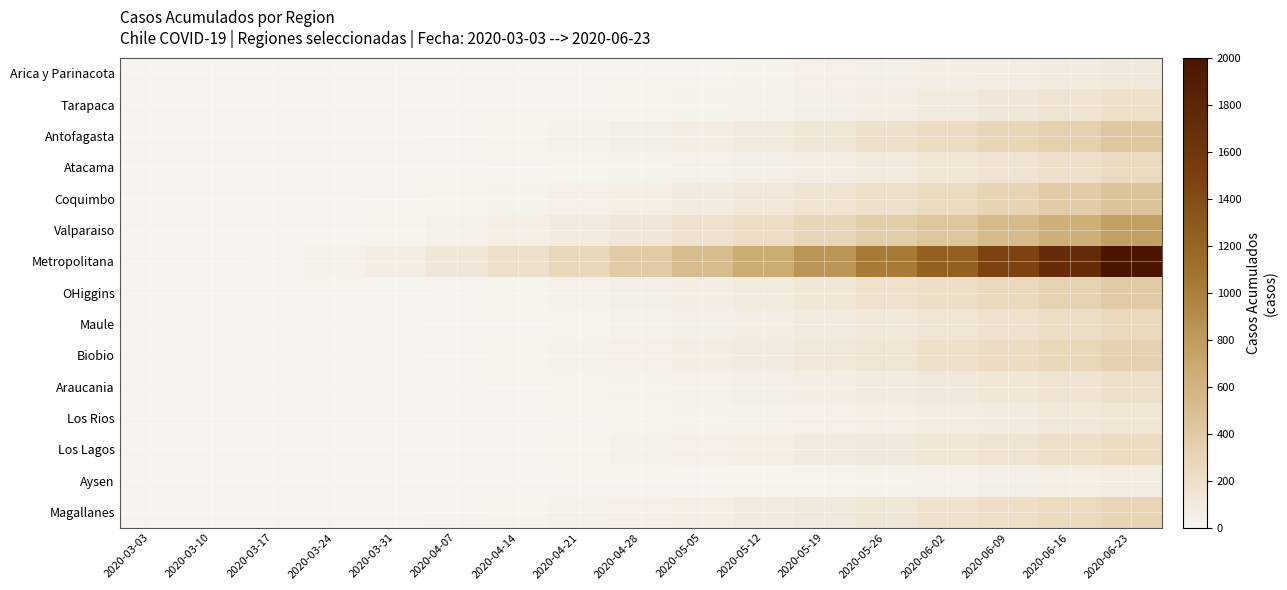

What is the total value across all series at 2020-03-03?

1